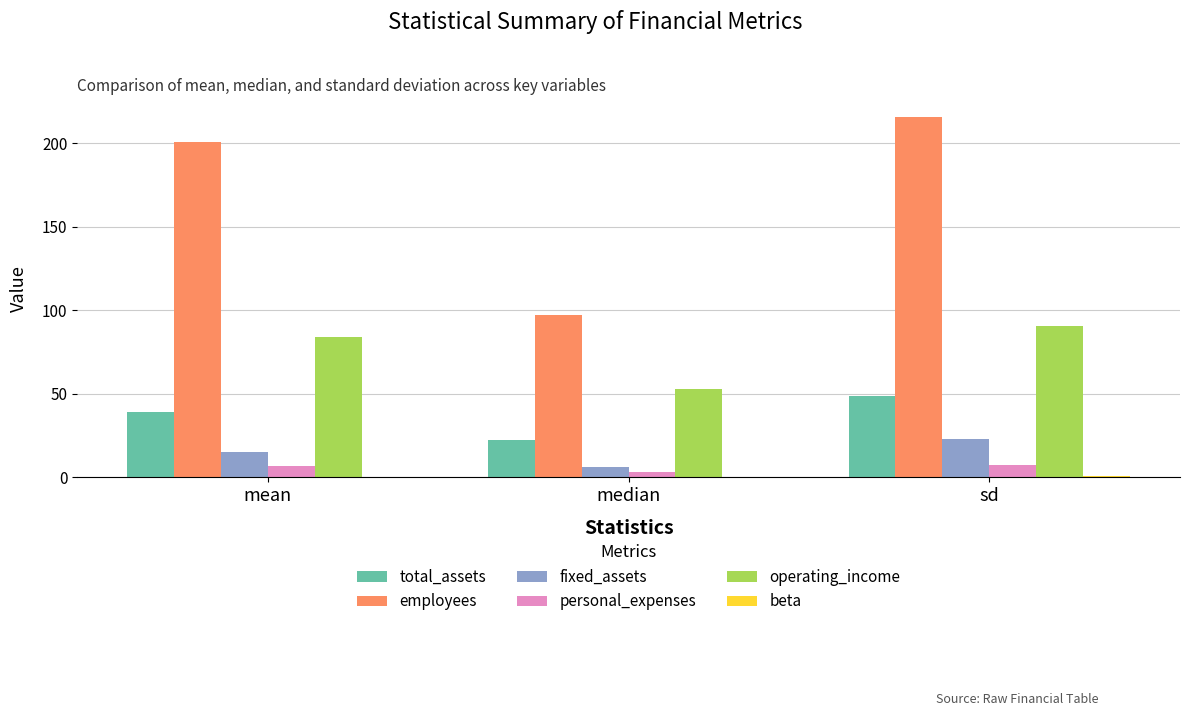

Between median and sd, which series saw the biggest shift?

employees